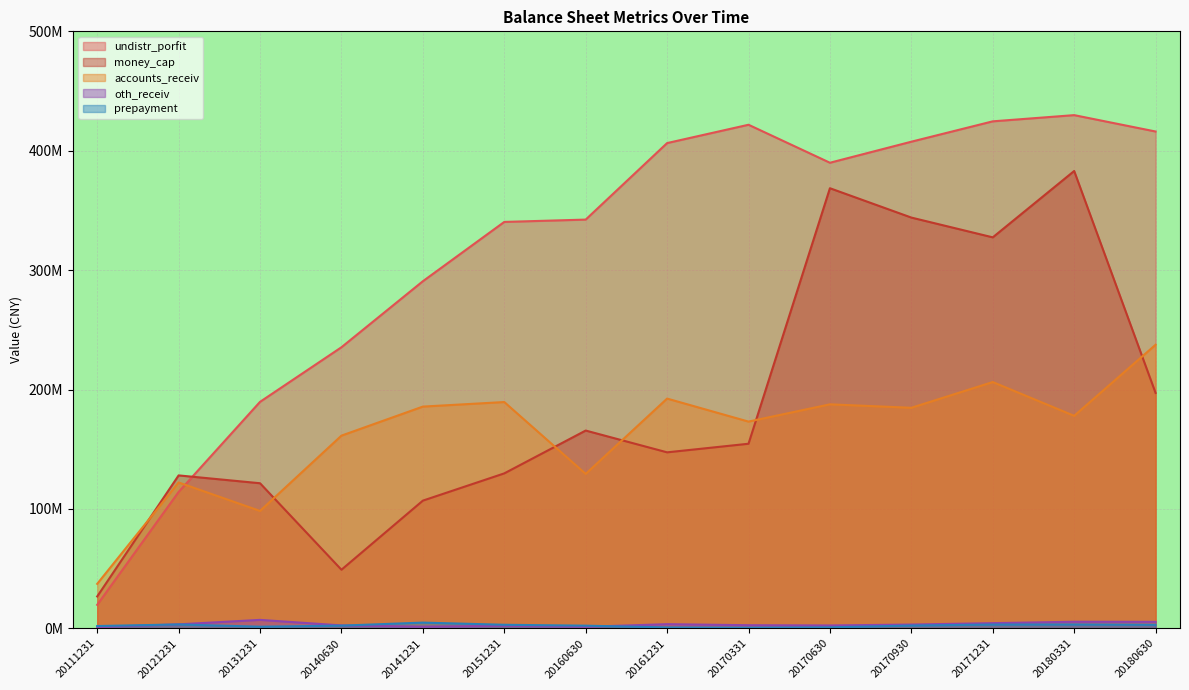

Between 20111231 and 20161231, which series saw the biggest shift?

undistr_porfit